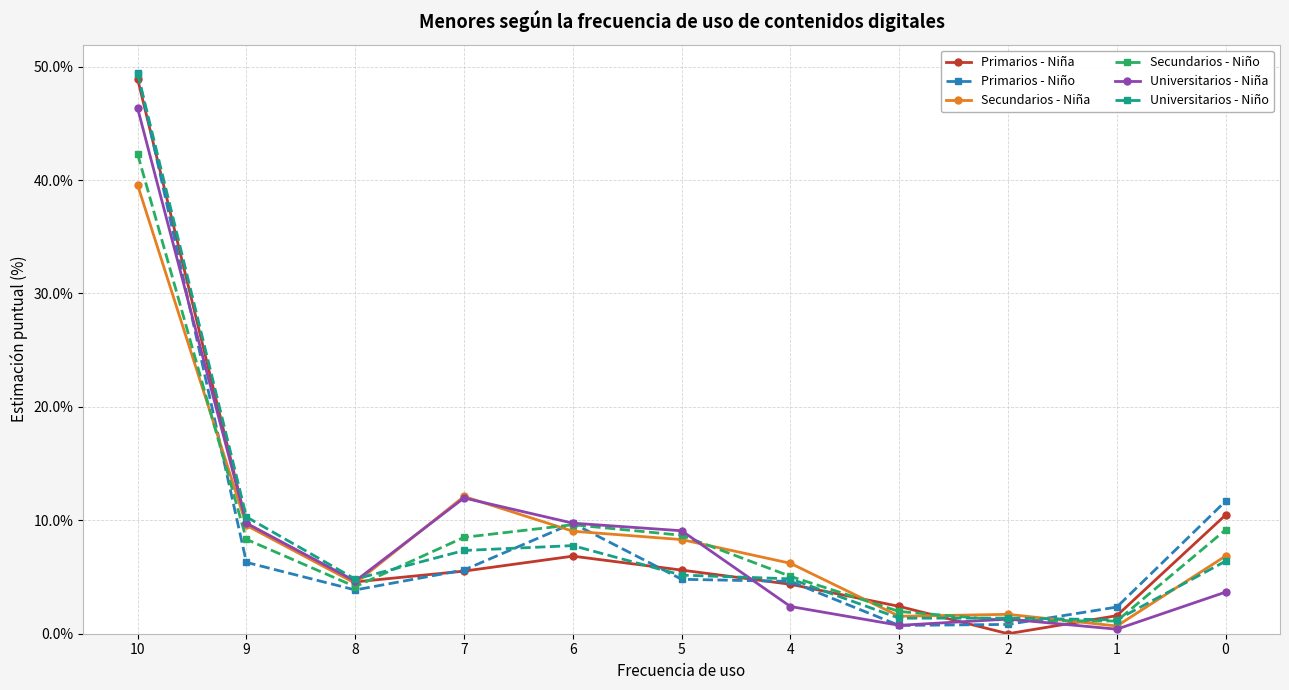

How many lines are shown in the chart?

6